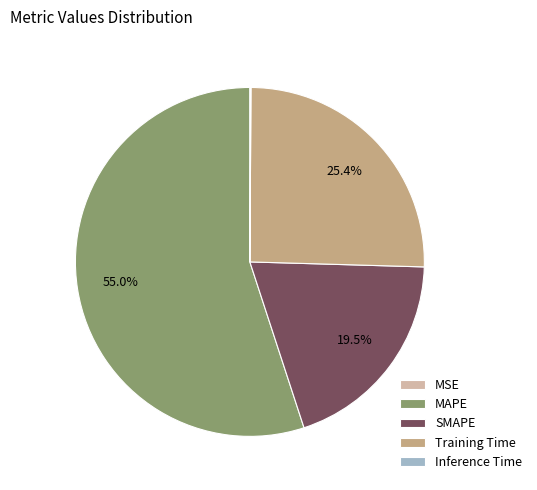

To the nearest percent, what is the difference between the largest and smallest slice percentages?

55%